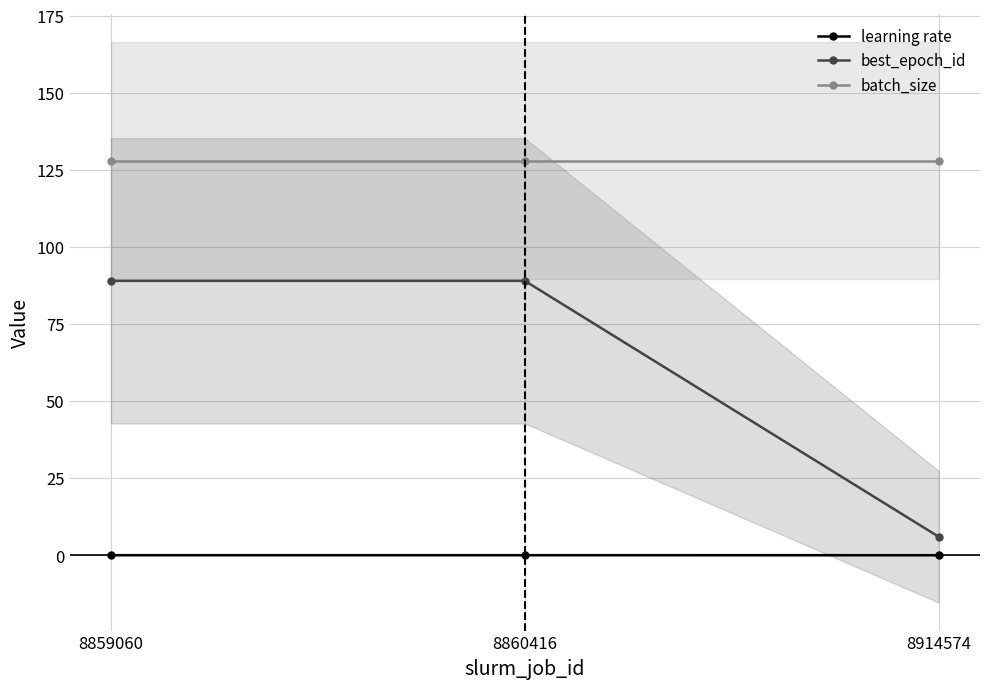

What is the spread (max minus min) of values at 8859060?

128.0